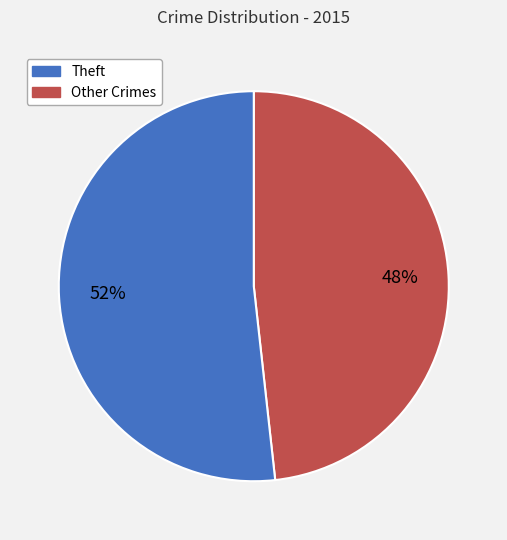

To the nearest percent, what is the average slice percentage?

50%